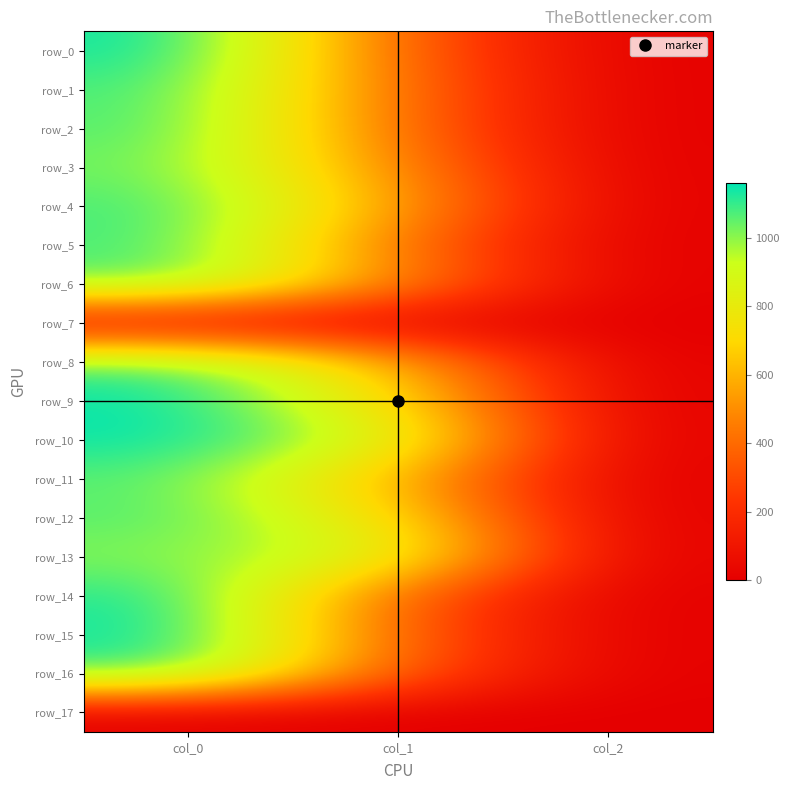

Is it true that row_15 equals 630.9 at col_1?

False